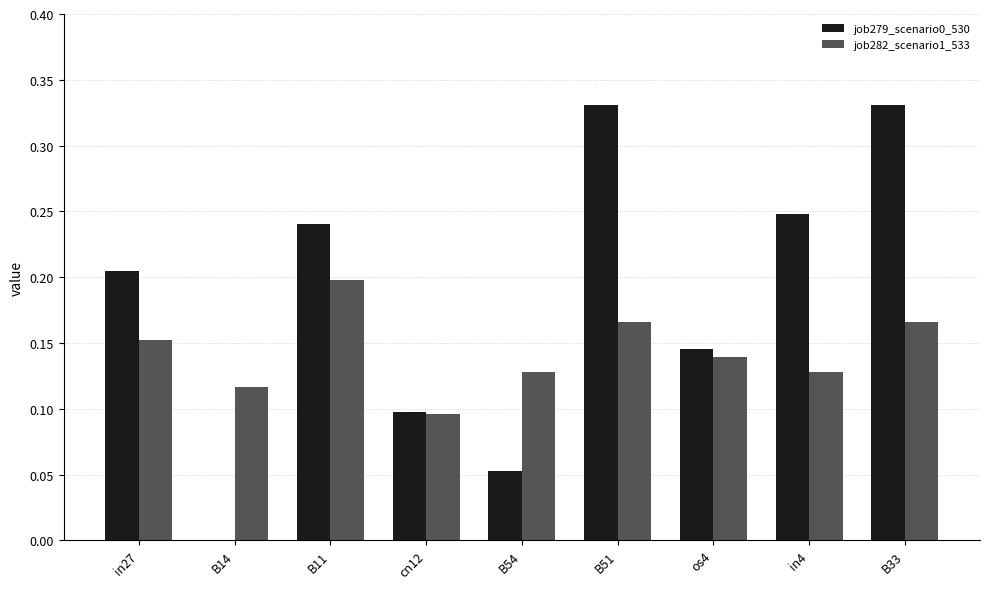

What is the sum of all job279_scenario0_530 values?

1.7